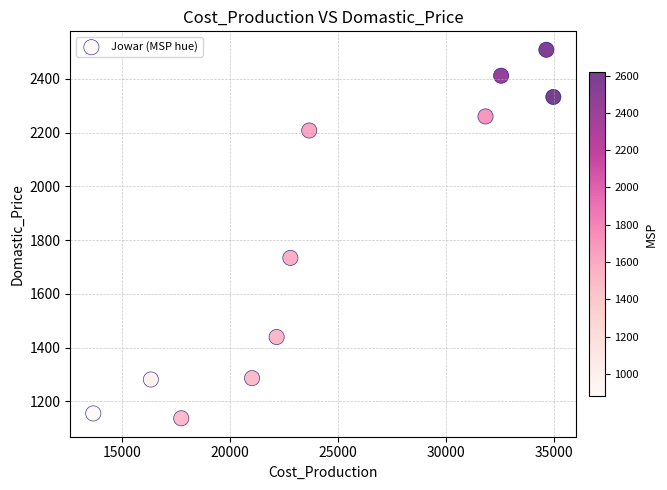

What is the range of Y values (max minus min)?

1370.5